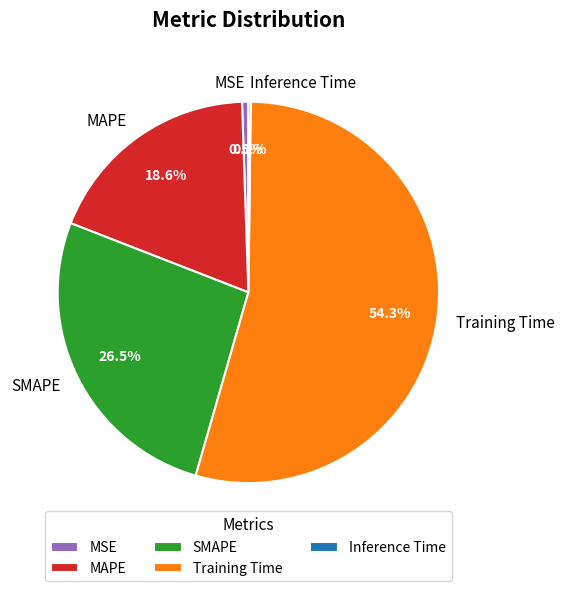

Which has a higher value, SMAPE or MAPE?

SMAPE